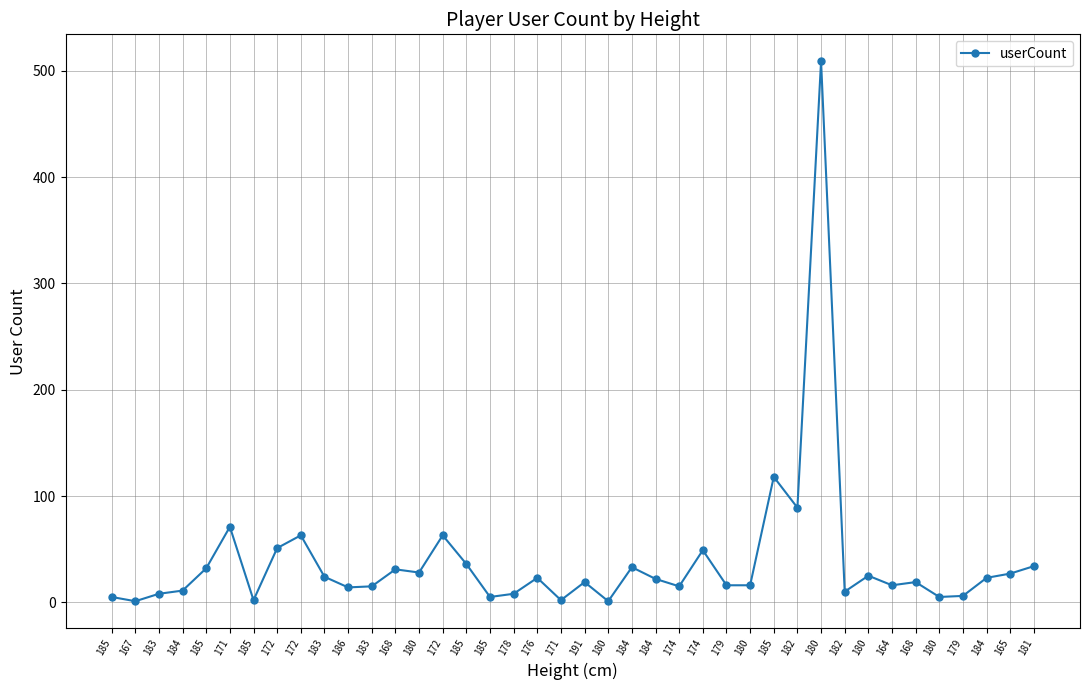

What is the difference between the second highest and minimum values?

117